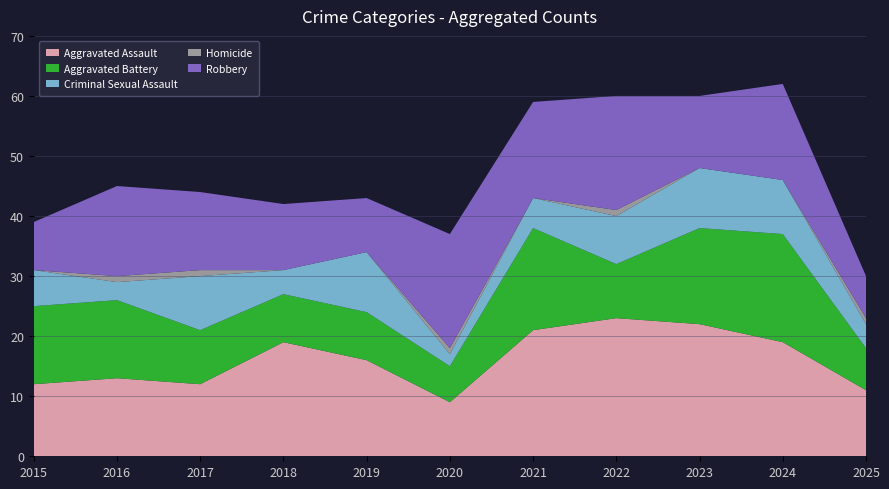

Reading left to right, transcribe all the data shown in this chart.

Aggravated Assault: 12	13	12	19	16	9	21	23	22	19	11
Aggravated Battery: 13	13	9	8	8	6	17	9	16	18	7
Criminal Sexual Assault: 6	3	9	4	10	2	5	8	10	9	4
Homicide: 0	1	1	0	0	1	0	1	0	0	1
Robbery: 8	15	13	11	9	19	16	19	12	16	7